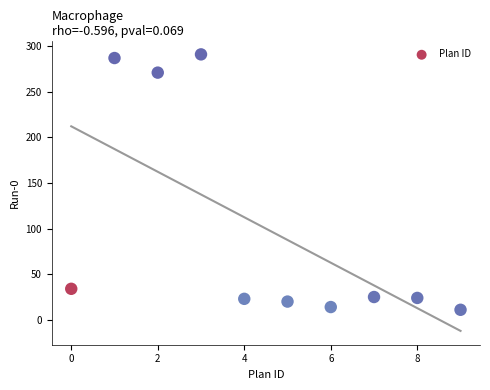

What is the range of Y values (max minus min)?

280